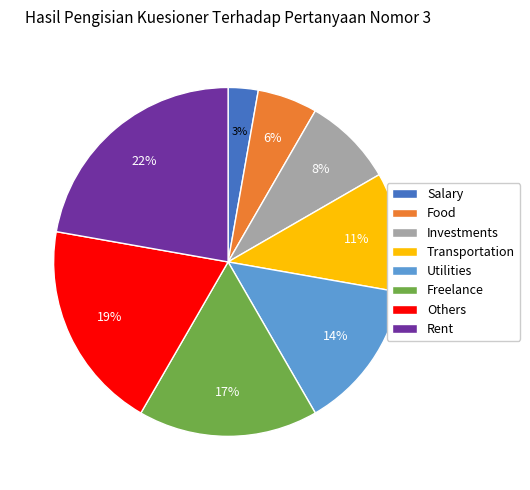

What is the ratio of the value at Utilities to the value at Rent?

0.6